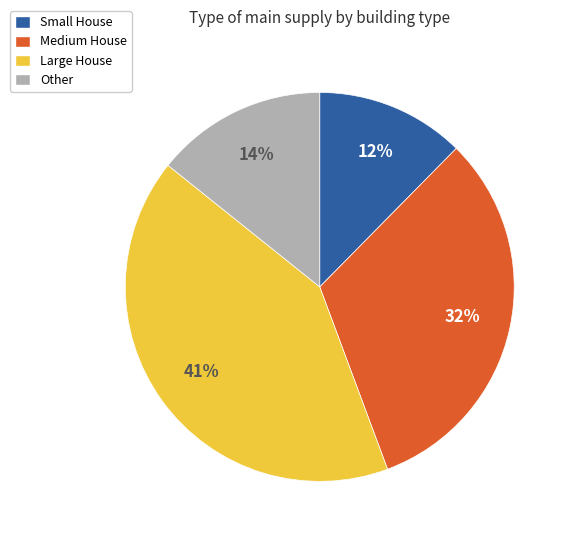

Is the sum of Small House and Medium House greater than half?

No